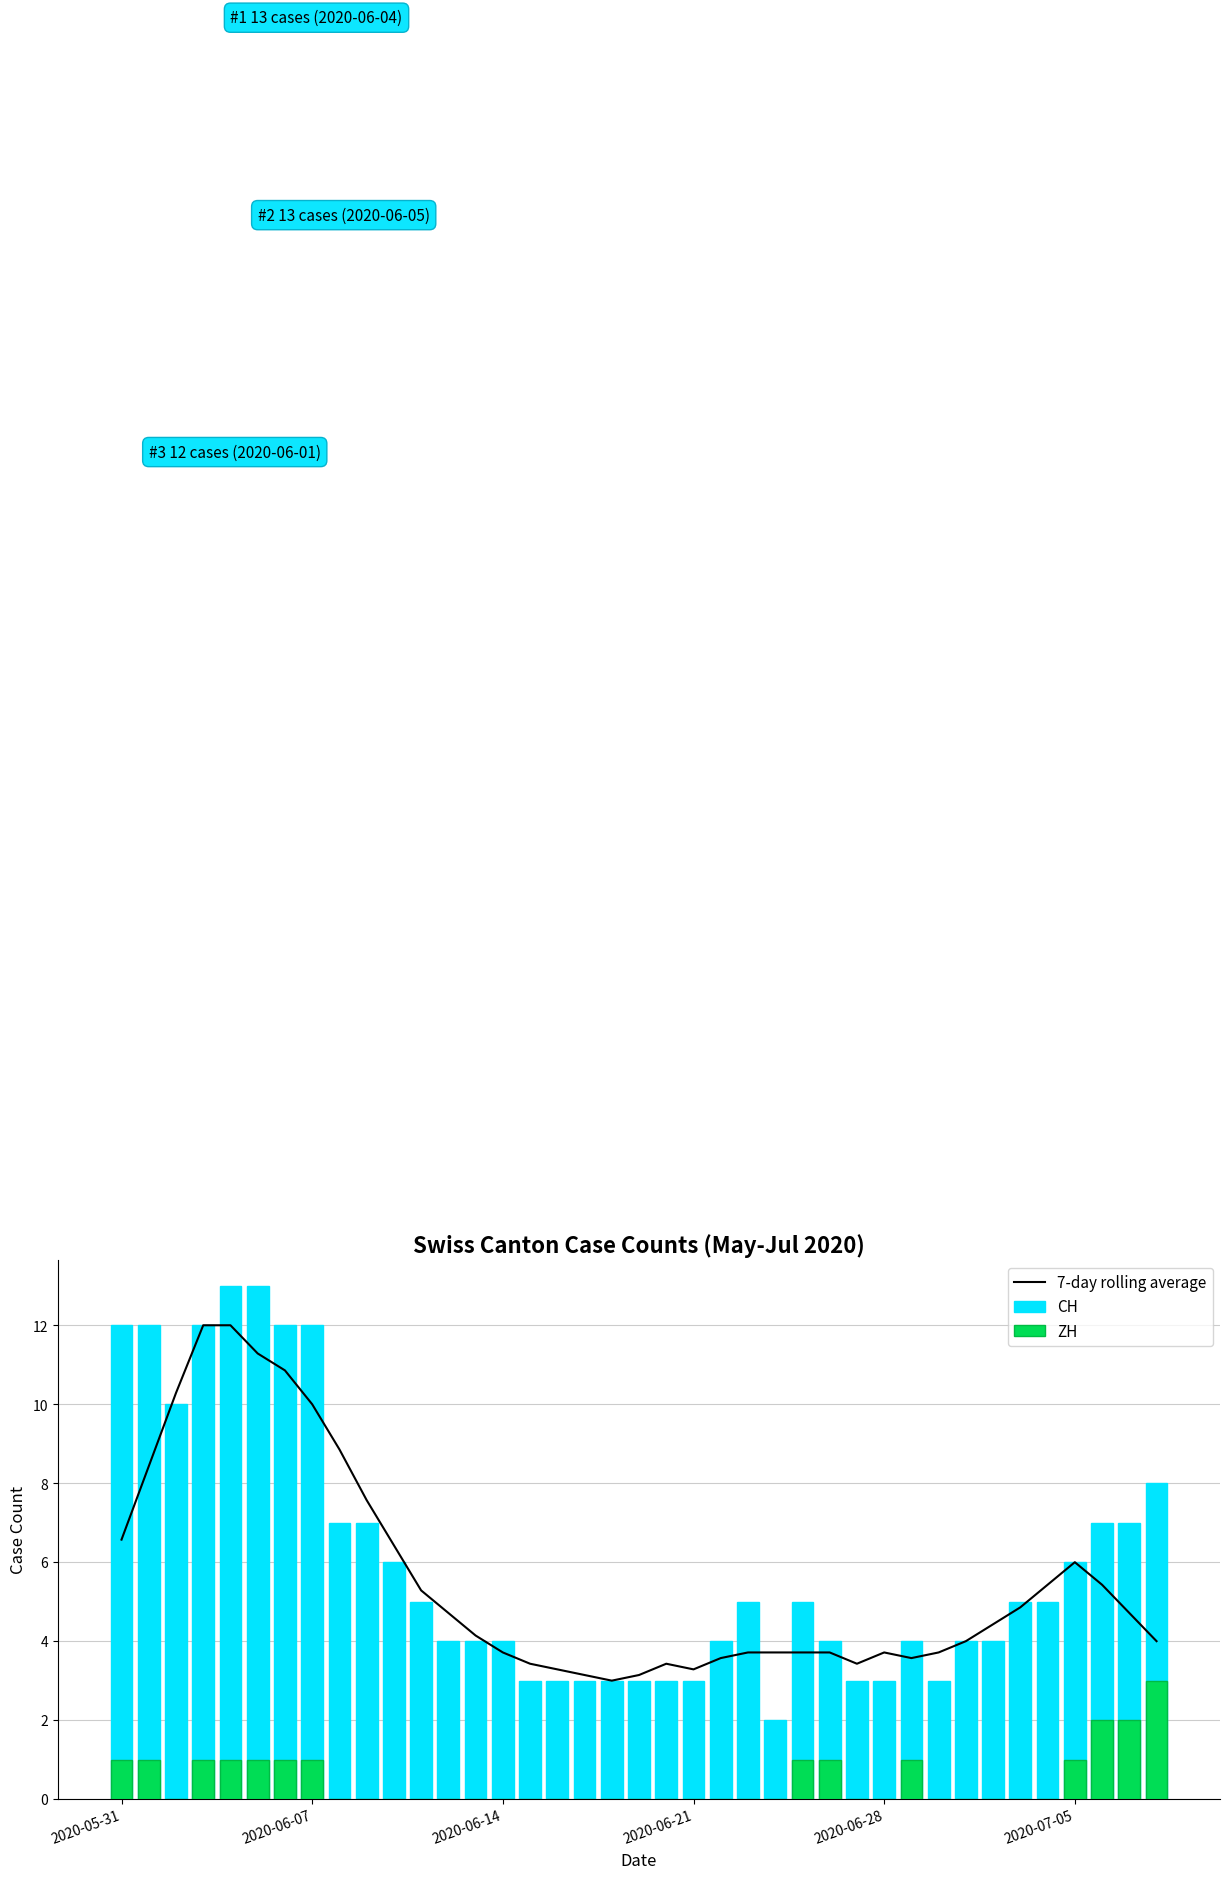

Which series has the largest range (max minus min)?

CH